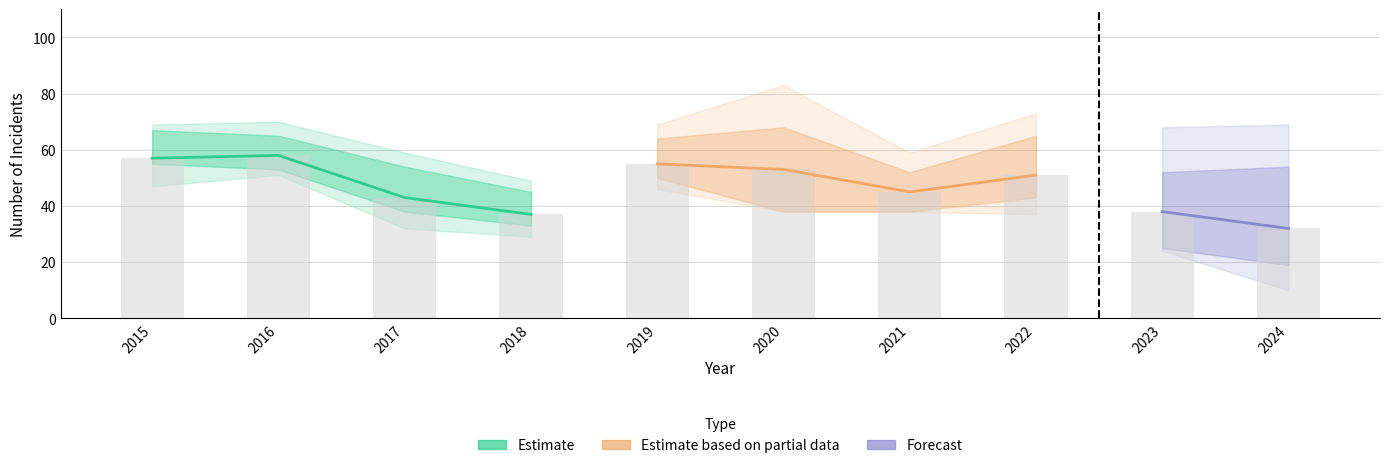

Does the chart contain stacked bars?

No